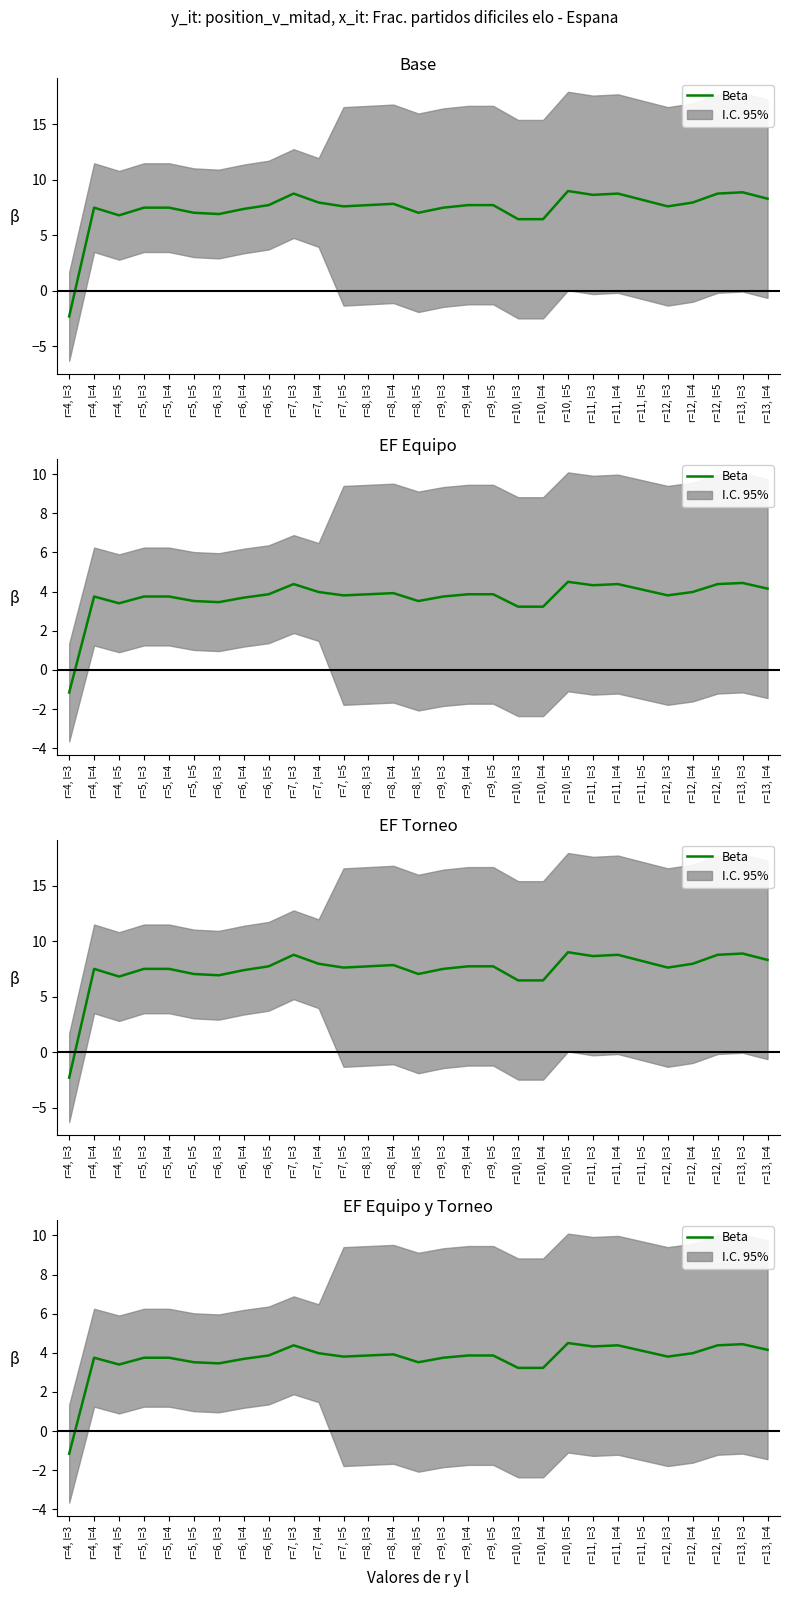

What is the ratio of the value at r=7, l=5 to the value at r=5, l=5?

1.1